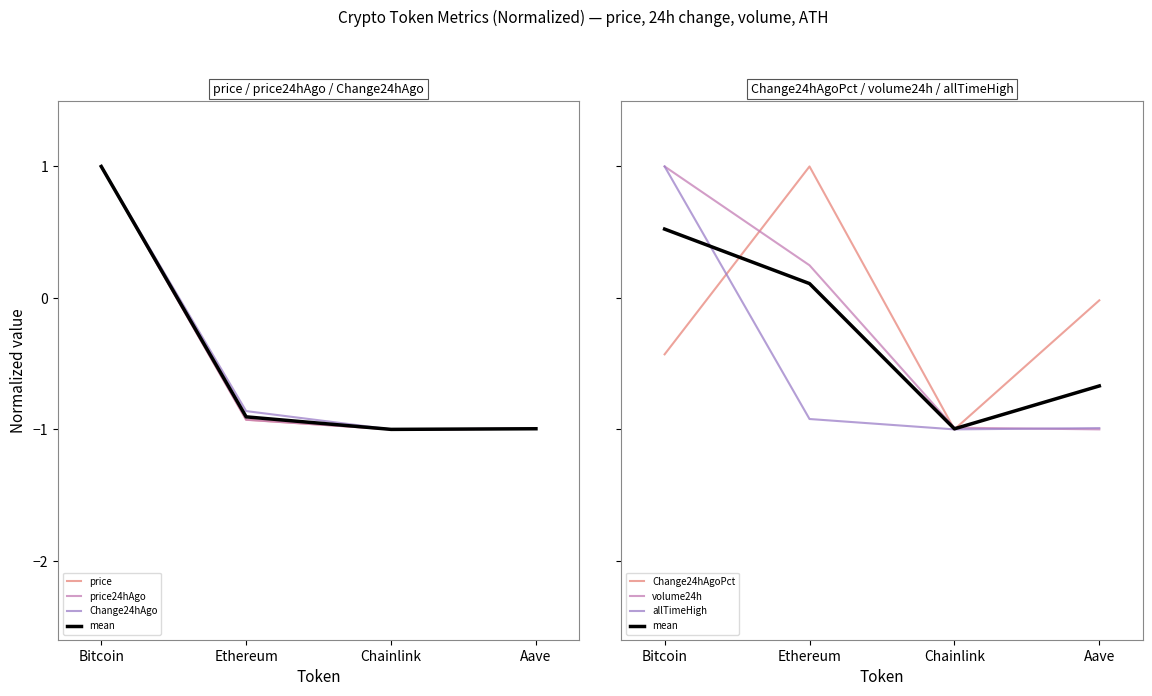

The value of allTimeHigh at Aave is -1.7. True or false?

False